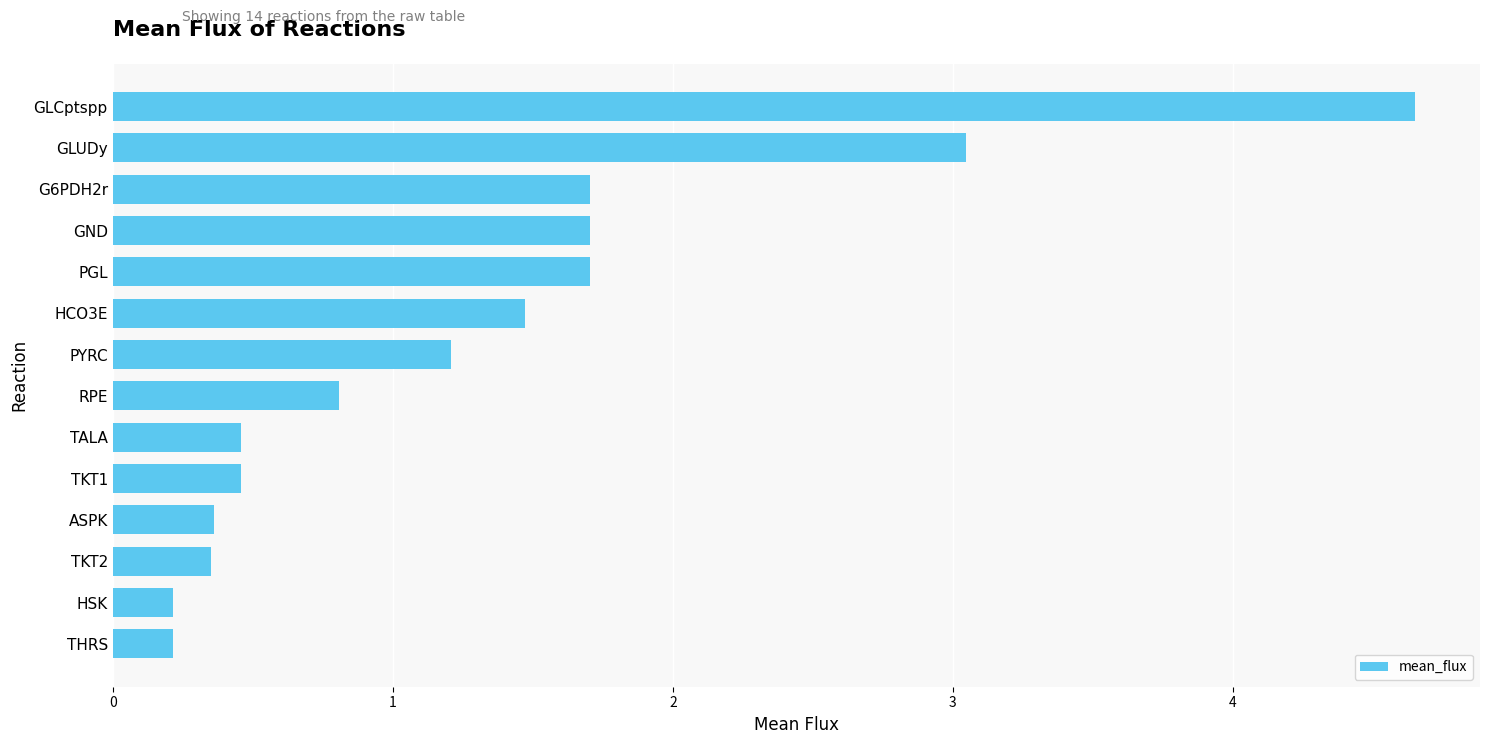

Does the chart contain stacked bars?

No